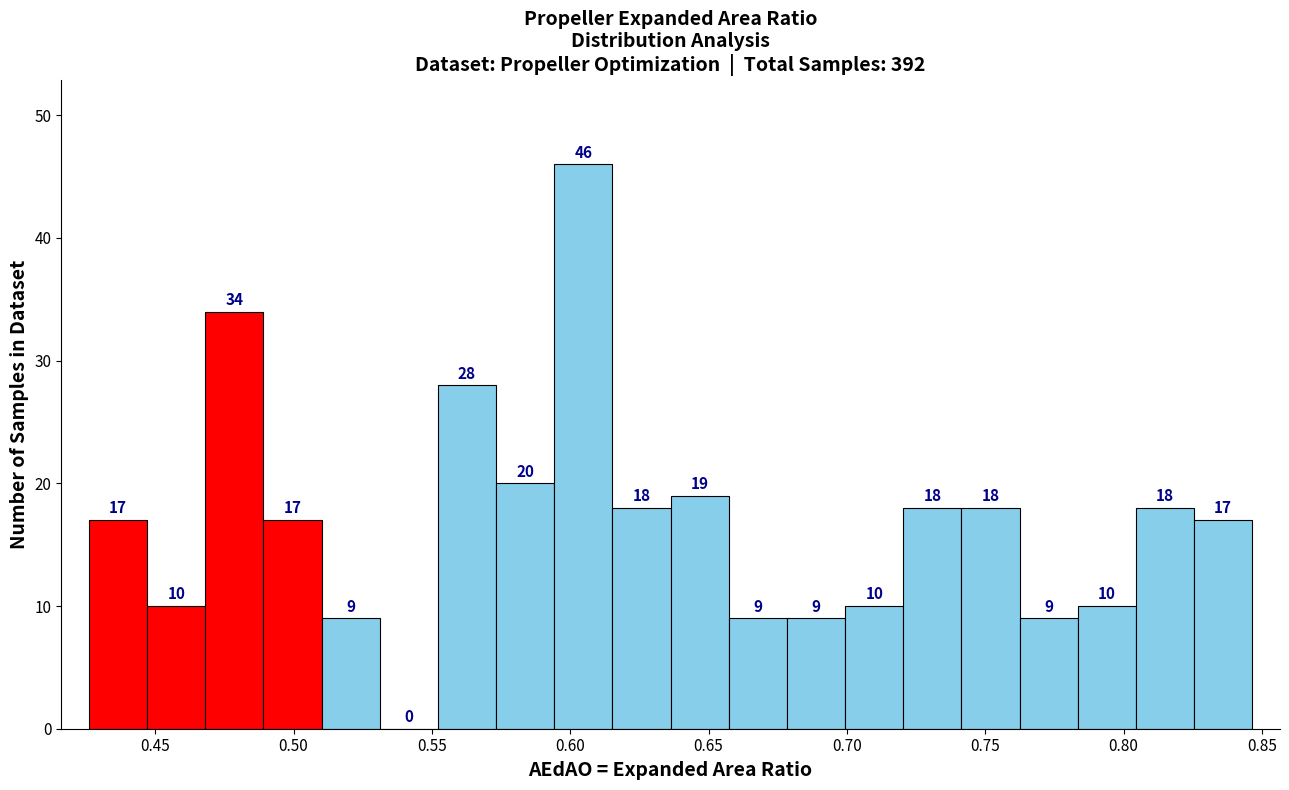

Over which range of the x-axis is the bar tallest?

0.595 to 0.615